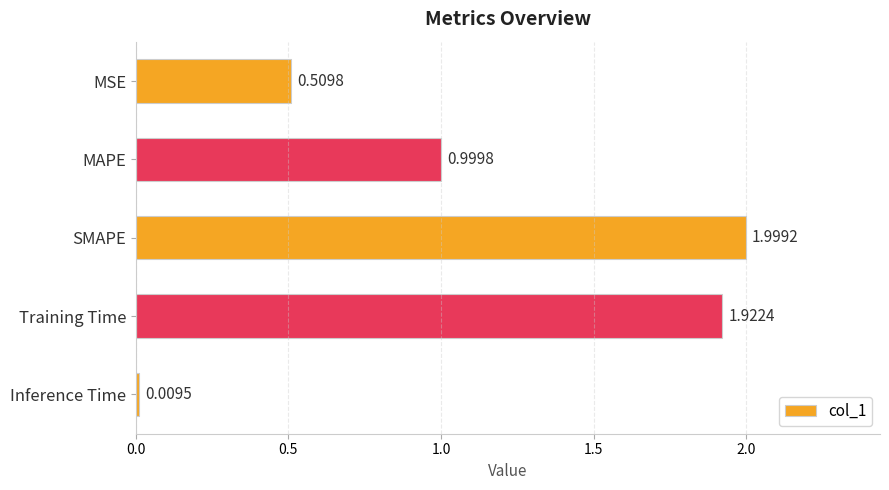

What is the label of the 2nd bar from the top?

MAPE